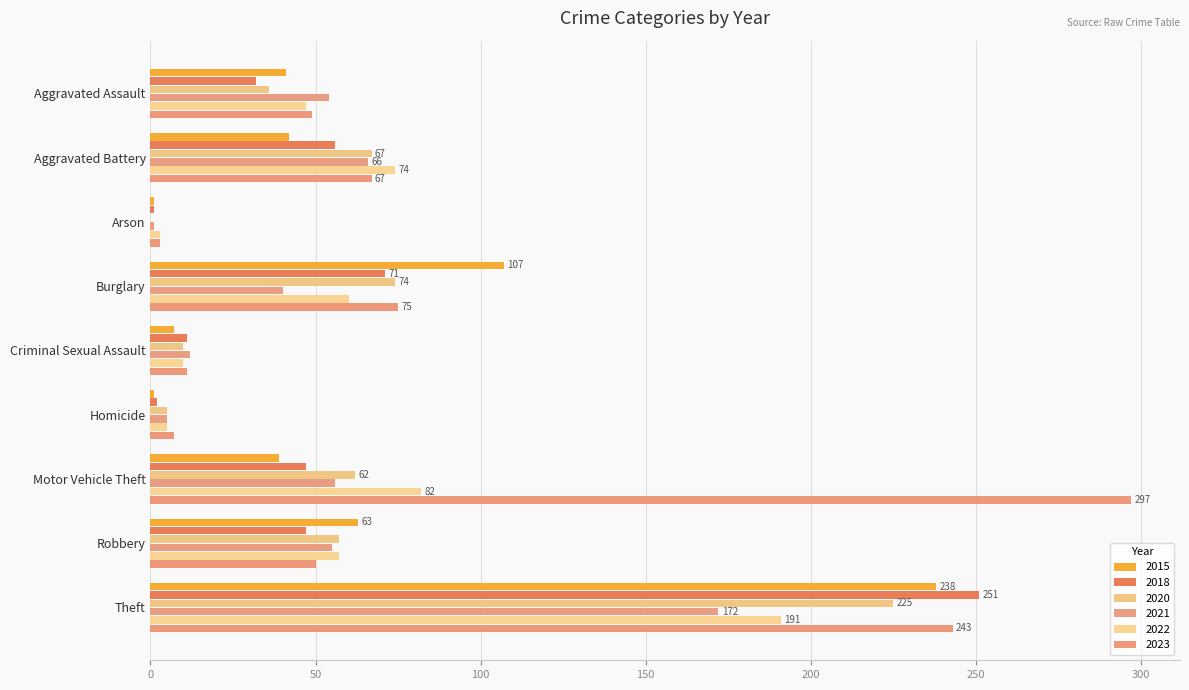

Reading right to left, transcribe all the data shown in this chart.

2015: Theft=238	Robbery=63	Motor Vehicle Theft=39	Homicide=1	Criminal Sexual Assault=7	Burglary=107	Arson=1	Aggravated Battery=42	Aggravated Assault=41
2018: Theft=251	Robbery=47	Motor Vehicle Theft=47	Homicide=2	Criminal Sexual Assault=11	Burglary=71	Arson=1	Aggravated Battery=56	Aggravated Assault=32
2020: Theft=225	Robbery=57	Motor Vehicle Theft=62	Homicide=5	Criminal Sexual Assault=10	Burglary=74	Arson=0	Aggravated Battery=67	Aggravated Assault=36
2021: Theft=172	Robbery=55	Motor Vehicle Theft=56	Homicide=5	Criminal Sexual Assault=12	Burglary=40	Arson=1	Aggravated Battery=66	Aggravated Assault=54
2022: Theft=191	Robbery=57	Motor Vehicle Theft=82	Homicide=5	Criminal Sexual Assault=10	Burglary=60	Arson=3	Aggravated Battery=74	Aggravated Assault=47
2023: Theft=243	Robbery=50	Motor Vehicle Theft=297	Homicide=7	Criminal Sexual Assault=11	Burglary=75	Arson=3	Aggravated Battery=67	Aggravated Assault=49